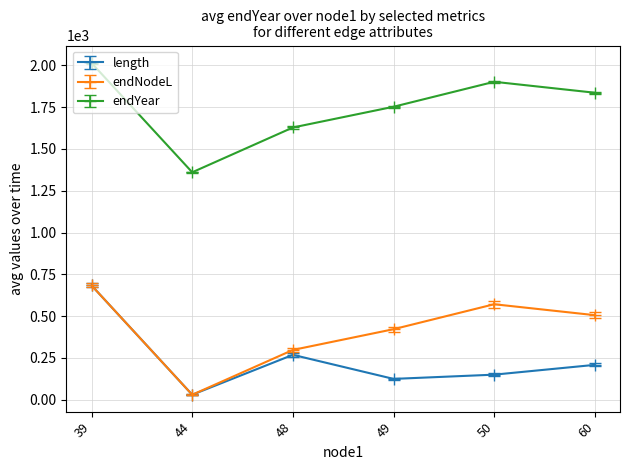

What is the spread (max minus min) of values at 50?

1752.5